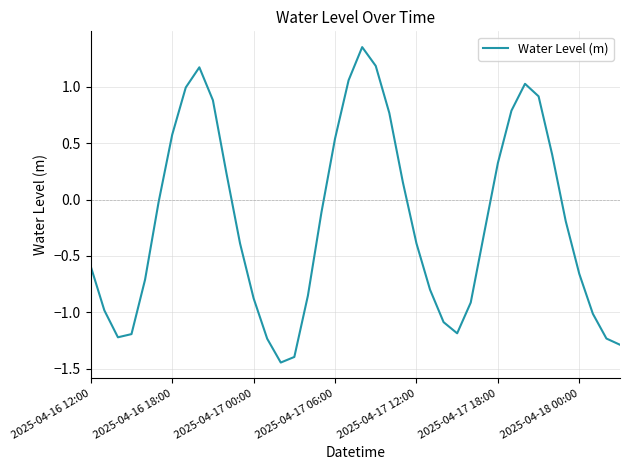

What is the minimum value shown in the chart?

-1.4